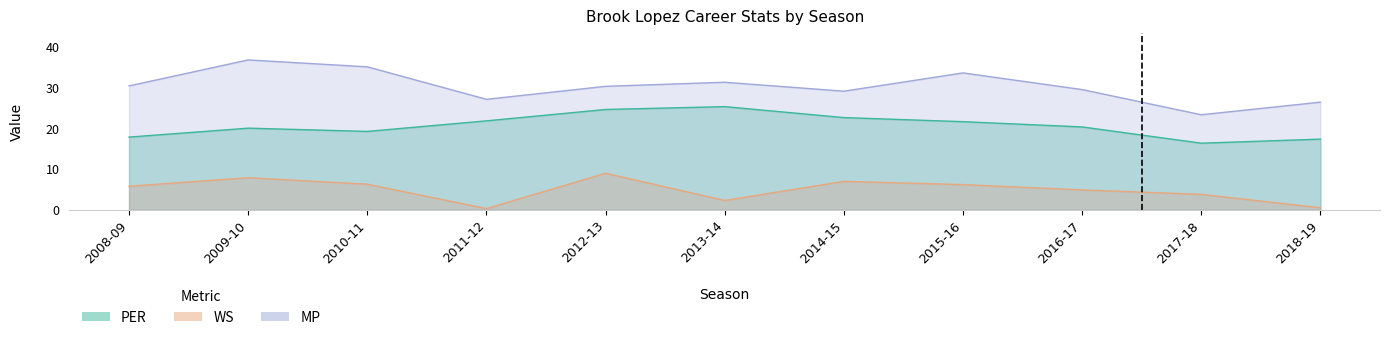

What is the difference between the second highest and minimum values in the WS series?

7.6